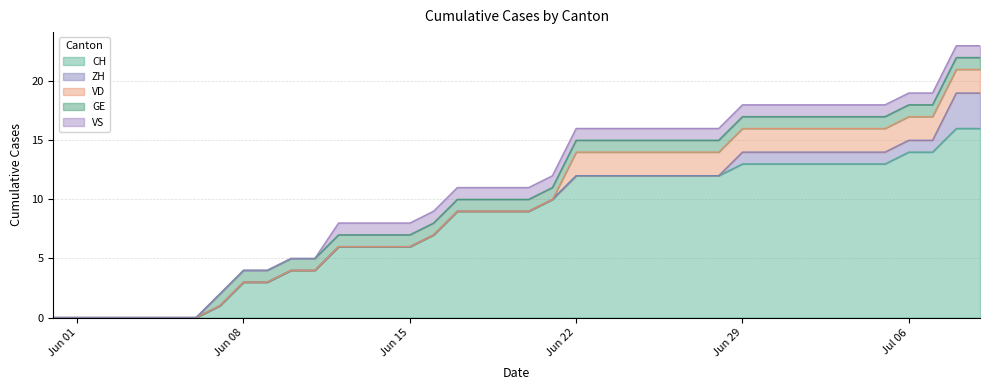

Reading left to right, transcribe all the data shown in this chart.

CH: 2020-05-31=0	2020-06-01=0	2020-06-02=0	2020-06-03=0	2020-06-04=0	2020-06-05=0	2020-06-06=0	2020-06-07=1	2020-06-08=3	2020-06-09=3	2020-06-10=4	2020-06-11=4	2020-06-12=6	2020-06-13=6	2020-06-14=6	2020-06-15=6	2020-06-16=7	2020-06-17=9	2020-06-18=9	2020-06-19=9	2020-06-20=9	2020-06-21=10	2020-06-22=12	2020-06-23=12	2020-06-24=12	2020-06-25=12	2020-06-26=12	2020-06-27=12	2020-06-28=12	2020-06-29=13	2020-06-30=13	2020-07-01=13	2020-07-02=13	2020-07-03=13	2020-07-04=13	2020-07-05=13	2020-07-06=14	2020-07-07=14	2020-07-08=16	2020-07-09=16
ZH: 2020-05-31=0	2020-06-01=0	2020-06-02=0	2020-06-03=0	2020-06-04=0	2020-06-05=0	2020-06-06=0	2020-06-07=0	2020-06-08=0	2020-06-09=0	2020-06-10=0	2020-06-11=0	2020-06-12=0	2020-06-13=0	2020-06-14=0	2020-06-15=0	2020-06-16=0	2020-06-17=0	2020-06-18=0	2020-06-19=0	2020-06-20=0	2020-06-21=0	2020-06-22=0	2020-06-23=0	2020-06-24=0	2020-06-25=0	2020-06-26=0	2020-06-27=0	2020-06-28=0	2020-06-29=1	2020-06-30=1	2020-07-01=1	2020-07-02=1	2020-07-03=1	2020-07-04=1	2020-07-05=1	2020-07-06=1	2020-07-07=1	2020-07-08=3	2020-07-09=3
VD: 2020-05-31=0	2020-06-01=0	2020-06-02=0	2020-06-03=0	2020-06-04=0	2020-06-05=0	2020-06-06=0	2020-06-07=0	2020-06-08=0	2020-06-09=0	2020-06-10=0	2020-06-11=0	2020-06-12=0	2020-06-13=0	2020-06-14=0	2020-06-15=0	2020-06-16=0	2020-06-17=0	2020-06-18=0	2020-06-19=0	2020-06-20=0	2020-06-21=0	2020-06-22=2	2020-06-23=2	2020-06-24=2	2020-06-25=2	2020-06-26=2	2020-06-27=2	2020-06-28=2	2020-06-29=2	2020-06-30=2	2020-07-01=2	2020-07-02=2	2020-07-03=2	2020-07-04=2	2020-07-05=2	2020-07-06=2	2020-07-07=2	2020-07-08=2	2020-07-09=2
GE: 2020-05-31=0	2020-06-01=0	2020-06-02=0	2020-06-03=0	2020-06-04=0	2020-06-05=0	2020-06-06=0	2020-06-07=1	2020-06-08=1	2020-06-09=1	2020-06-10=1	2020-06-11=1	2020-06-12=1	2020-06-13=1	2020-06-14=1	2020-06-15=1	2020-06-16=1	2020-06-17=1	2020-06-18=1	2020-06-19=1	2020-06-20=1	2020-06-21=1	2020-06-22=1	2020-06-23=1	2020-06-24=1	2020-06-25=1	2020-06-26=1	2020-06-27=1	2020-06-28=1	2020-06-29=1	2020-06-30=1	2020-07-01=1	2020-07-02=1	2020-07-03=1	2020-07-04=1	2020-07-05=1	2020-07-06=1	2020-07-07=1	2020-07-08=1	2020-07-09=1
VS: 2020-05-31=0	2020-06-01=0	2020-06-02=0	2020-06-03=0	2020-06-04=0	2020-06-05=0	2020-06-06=0	2020-06-07=0	2020-06-08=0	2020-06-09=0	2020-06-10=0	2020-06-11=0	2020-06-12=1	2020-06-13=1	2020-06-14=1	2020-06-15=1	2020-06-16=1	2020-06-17=1	2020-06-18=1	2020-06-19=1	2020-06-20=1	2020-06-21=1	2020-06-22=1	2020-06-23=1	2020-06-24=1	2020-06-25=1	2020-06-26=1	2020-06-27=1	2020-06-28=1	2020-06-29=1	2020-06-30=1	2020-07-01=1	2020-07-02=1	2020-07-03=1	2020-07-04=1	2020-07-05=1	2020-07-06=1	2020-07-07=1	2020-07-08=1	2020-07-09=1